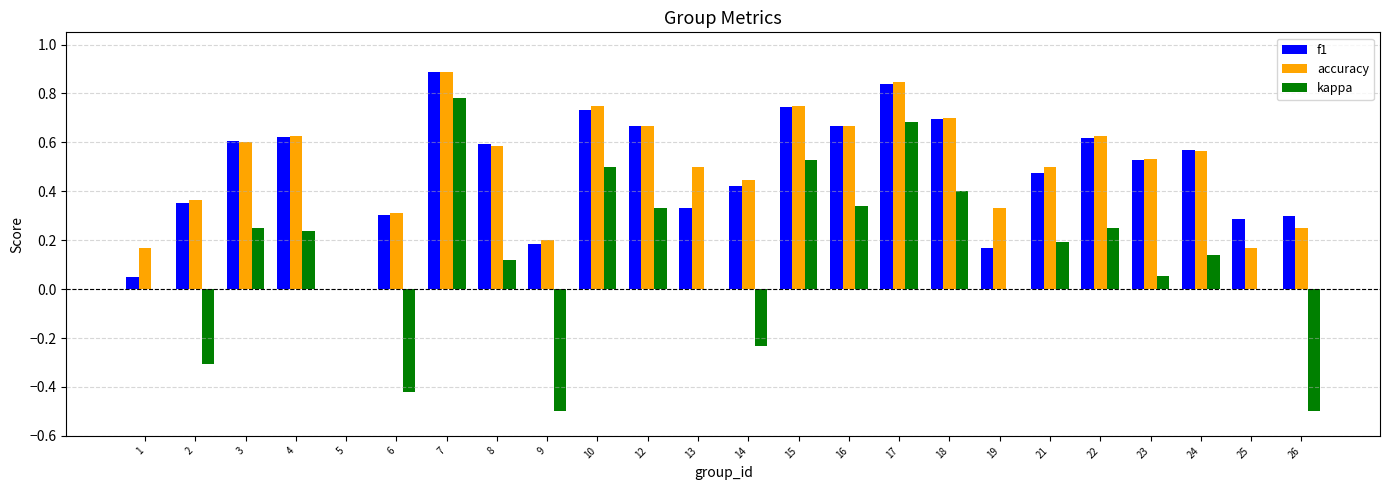

At which category is the sum across all series the highest?

7